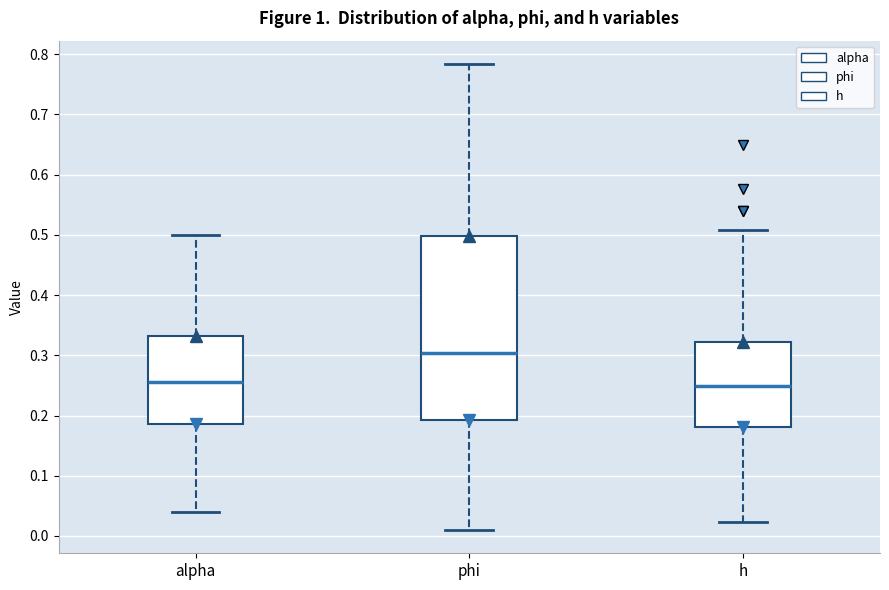

Which box is the tallest, from its lower edge to its upper edge?

phi